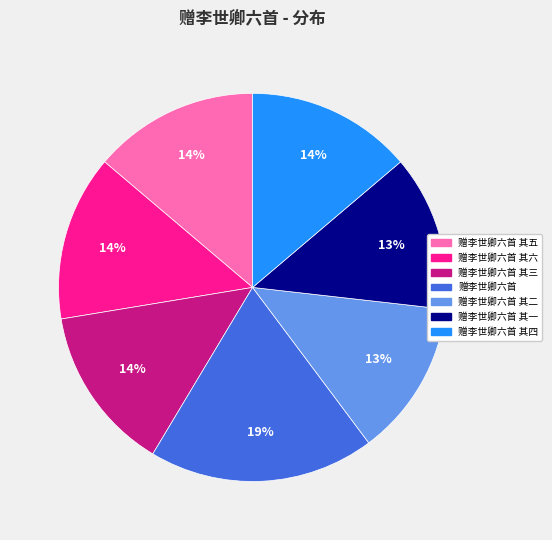

Is there any slice that represents more than half of the pie?

No